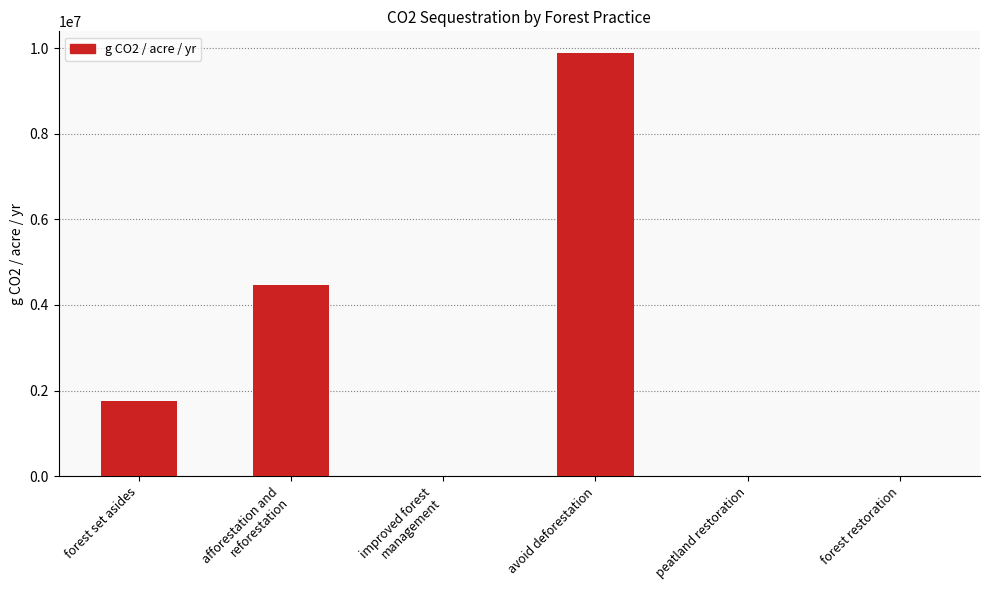

Reading left to right, list all the values displayed in this chart.

forest set asides=1746915.2	afforestation and
reforestation=4463389.3	improved forest
management=0.0	avoid deforestation=9896642.1	peatland restoration=0.0	forest restoration=0.0